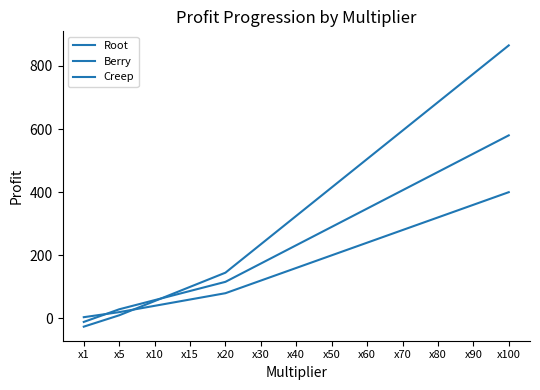

What is the spread (max minus min) of values at x80?

365